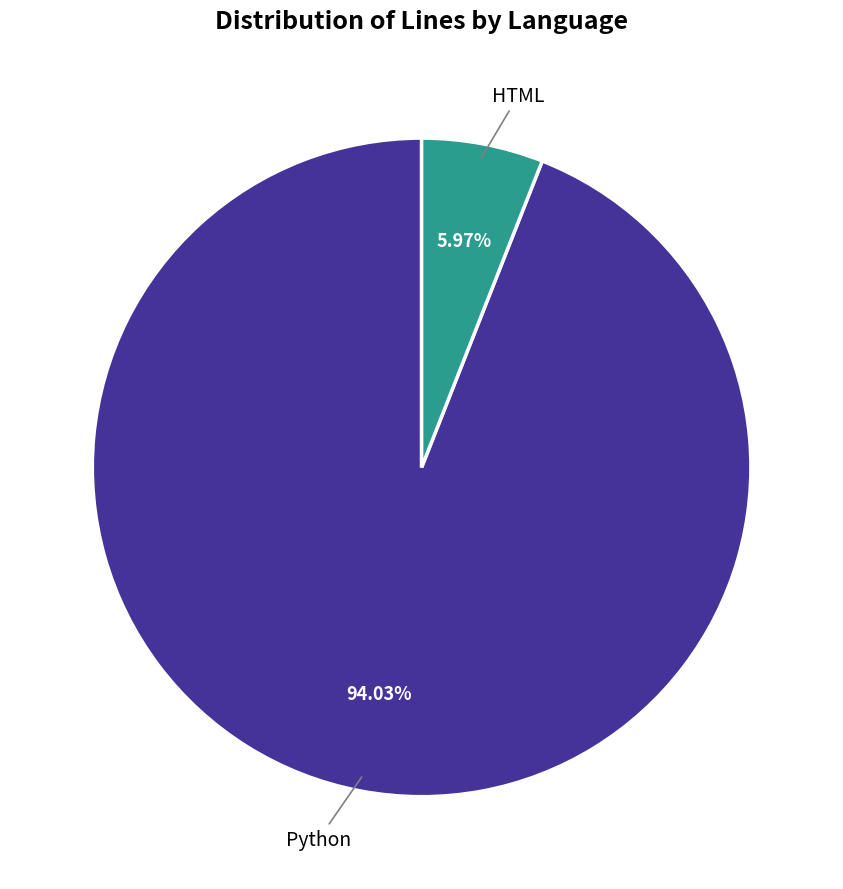

Is there a majority slice in this chart?

Yes